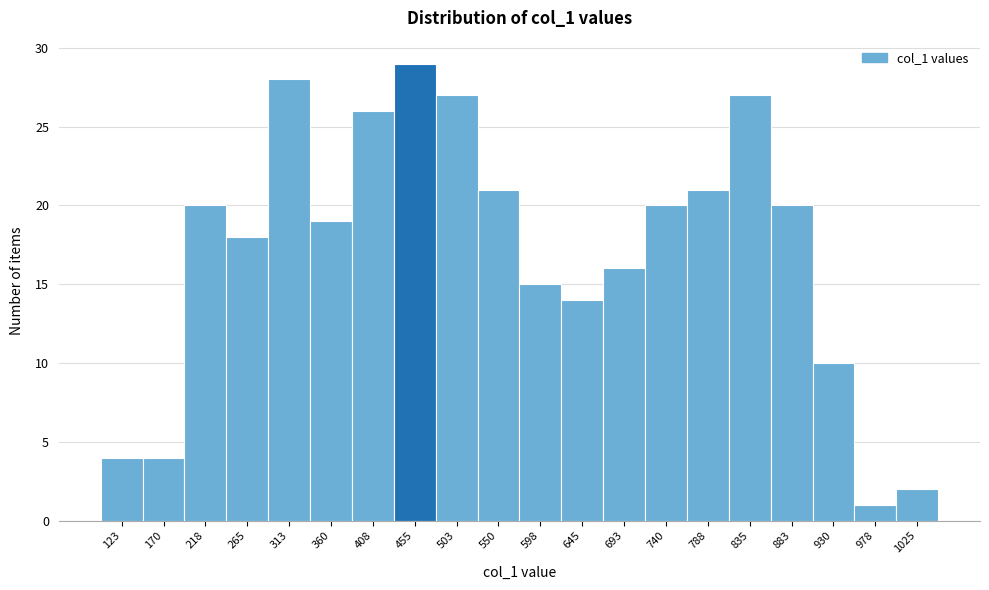

Reading right to left, extract all data points from this chart.

2	1	10	20	27	21	20	16	14	15	21	27	29	26	19	28	18	20	4	4